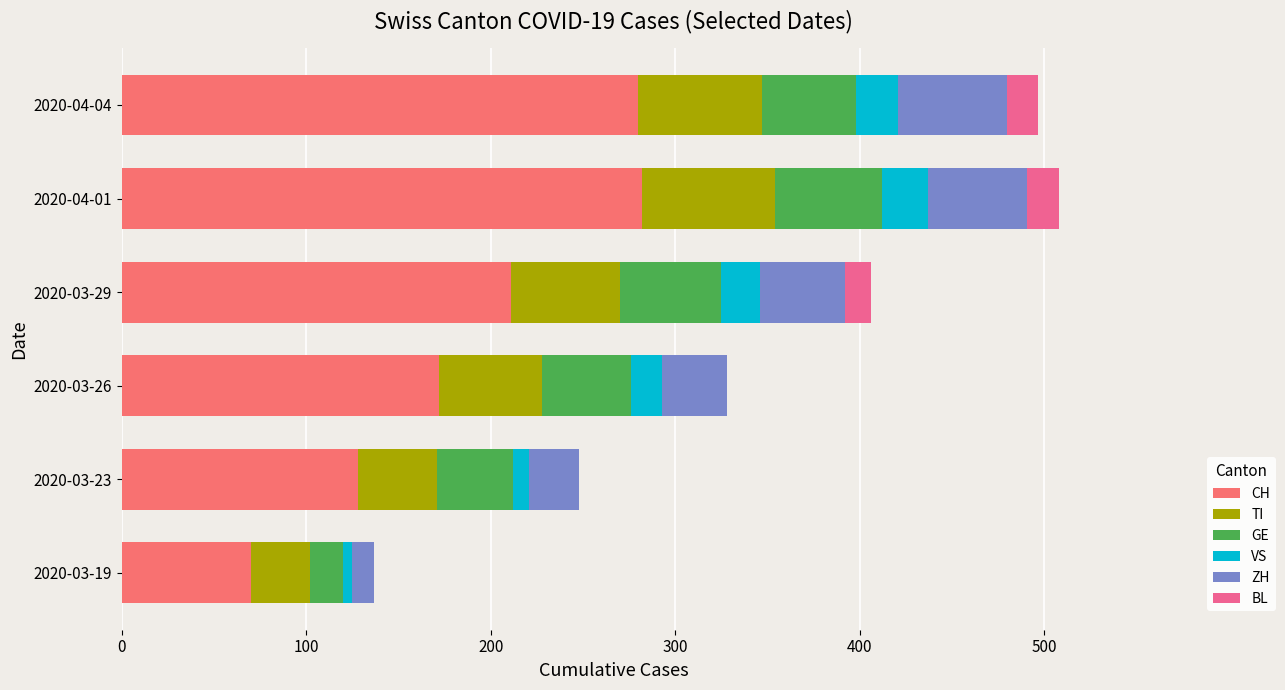

How many categories are shown in the chart?

6